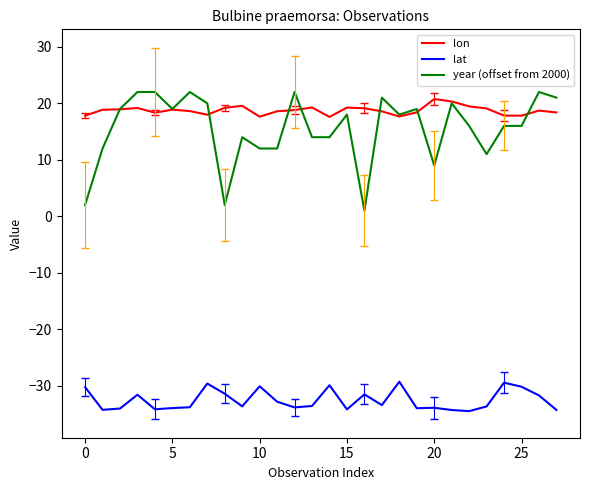

What is the maximum value shown in the chart?

22.0